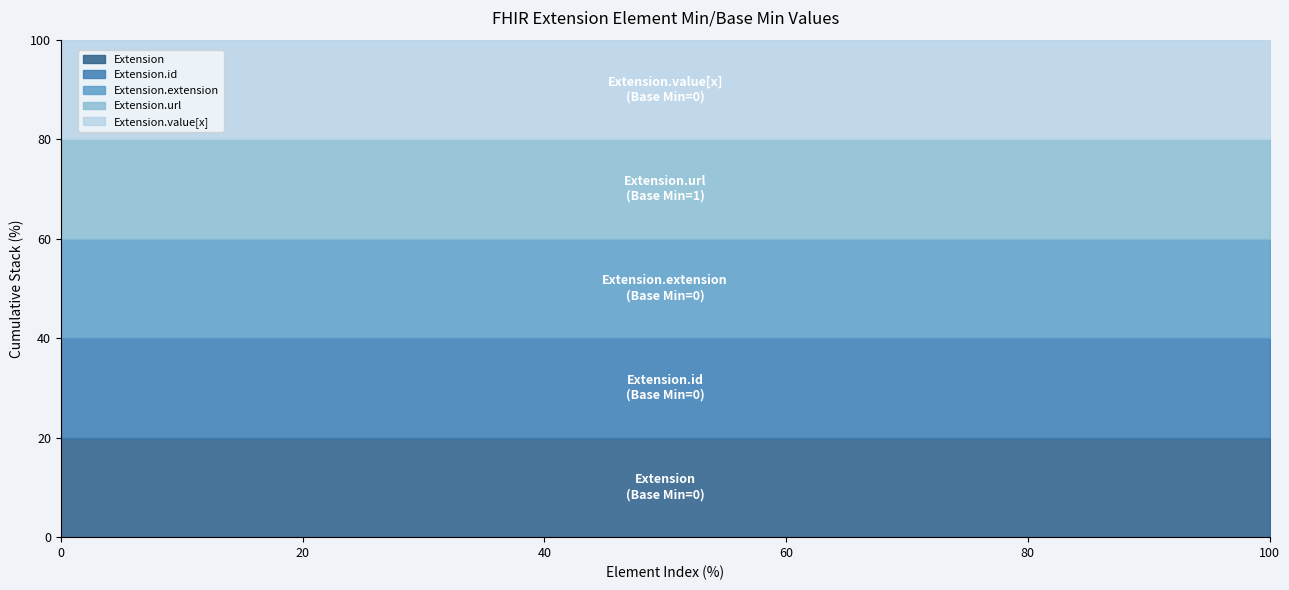

Reading right to left, list all the values displayed in this chart.

0	1	0	0	0